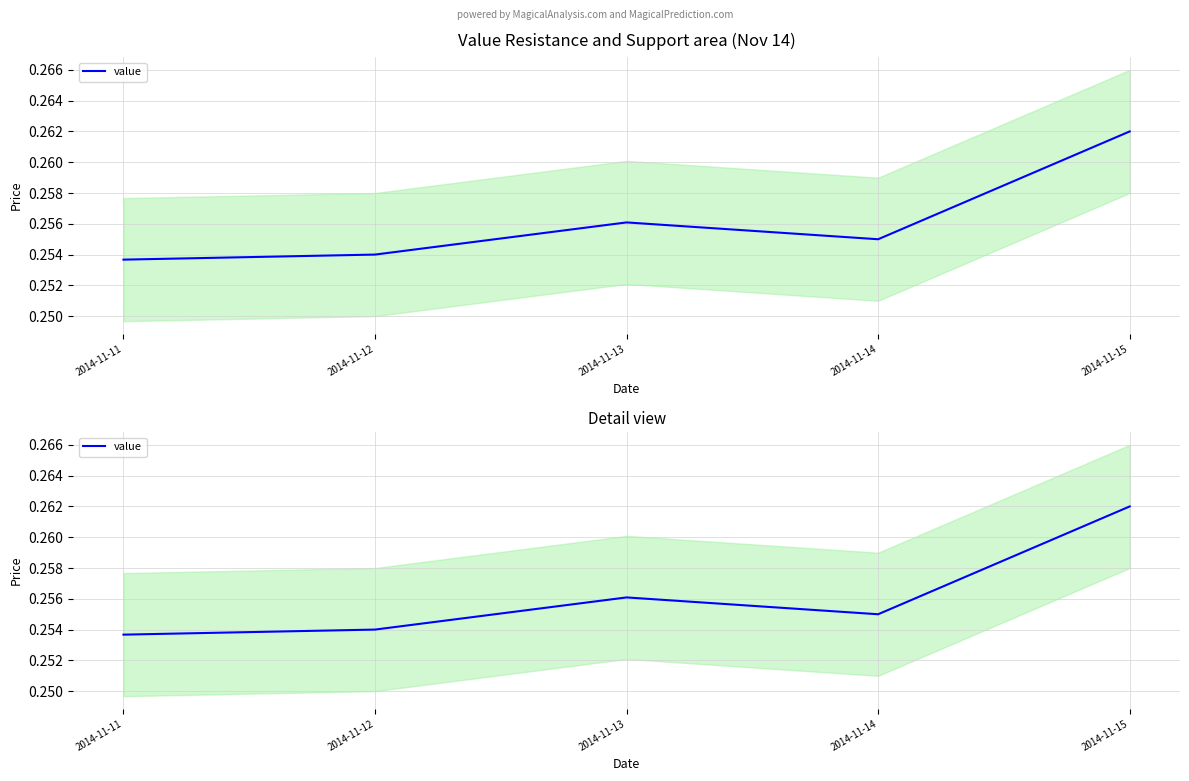

What is the value of the 1st point from the left?

0.3